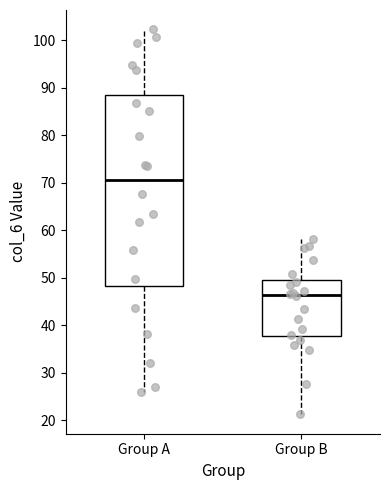

Reading left to right, read every box against the y-axis: the position of its median line, the range the box covers, and the ends of its whiskers. The values are not printed on the chart, so give them approximately, as read against the axis.

Group A: median 71, box 48 to 89, whiskers 26 to 102
Group B: median 46, box 38 to 50, whiskers 21 to 58